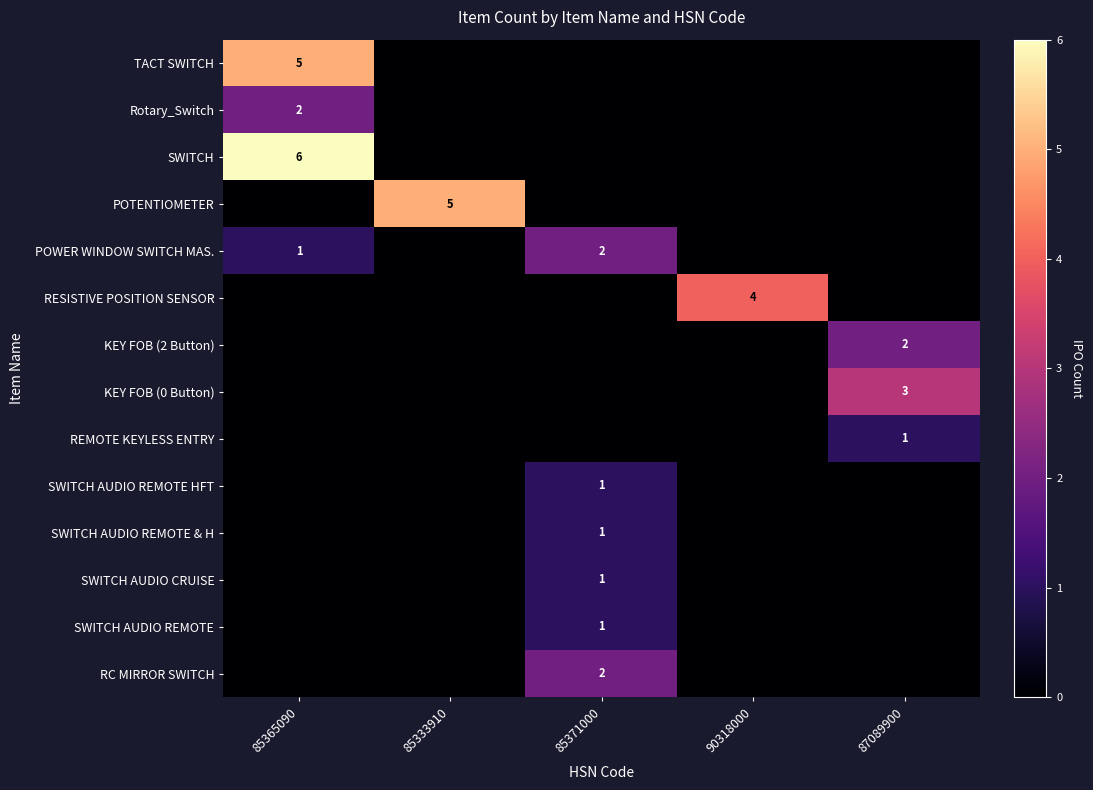

At how many categories does at least one series exceed 0?

5